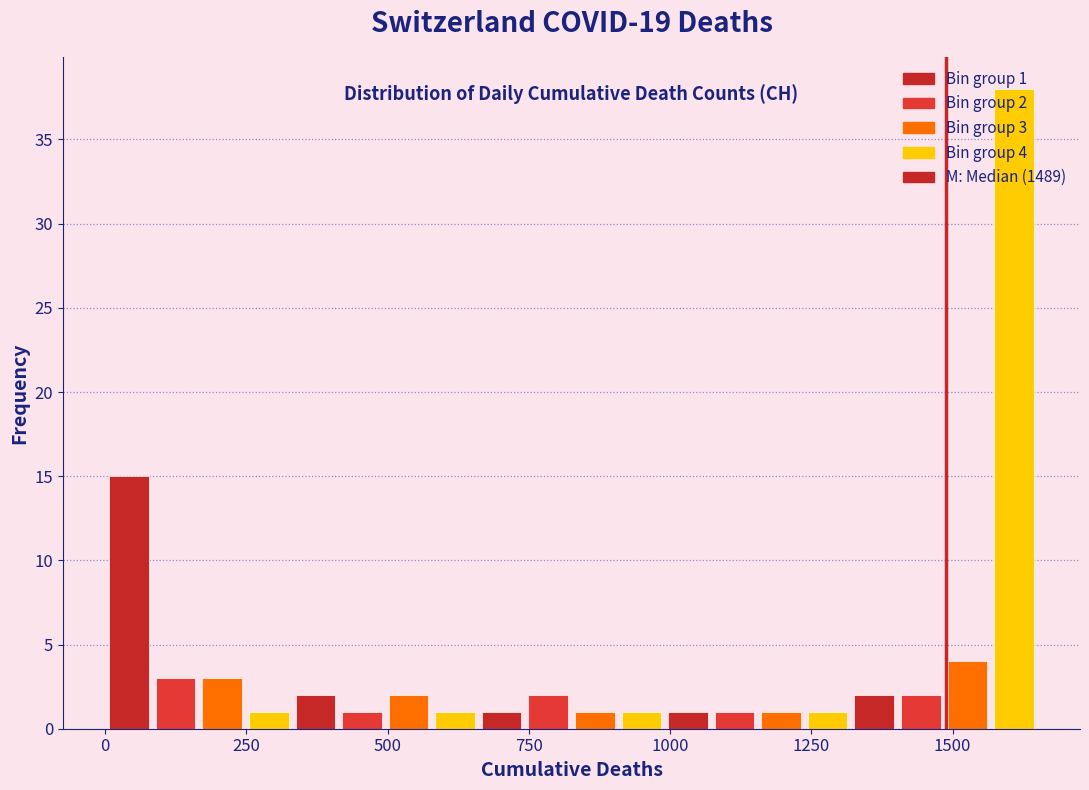

Around what value on the x-axis is the tallest bar? Give the approximate position of its centre, as read against the axis.

1600